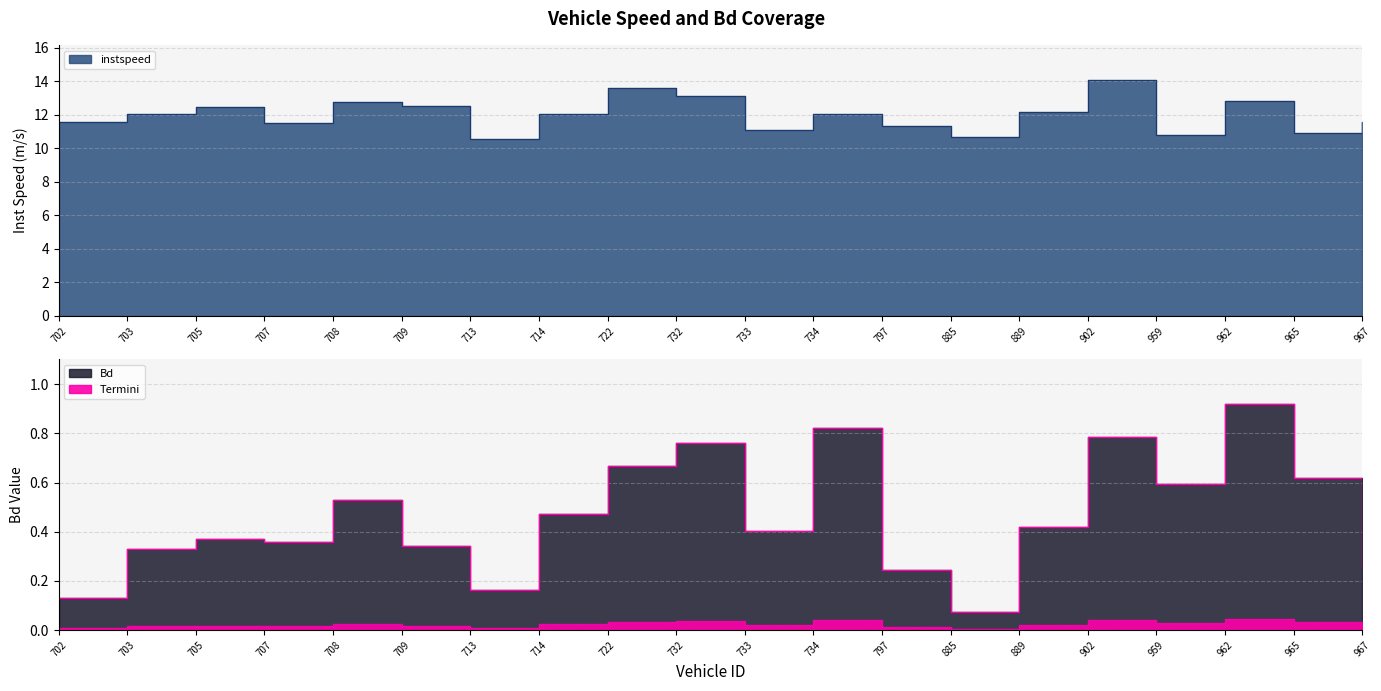

True or false: instspeed has a value of 13.6 at 722.

True